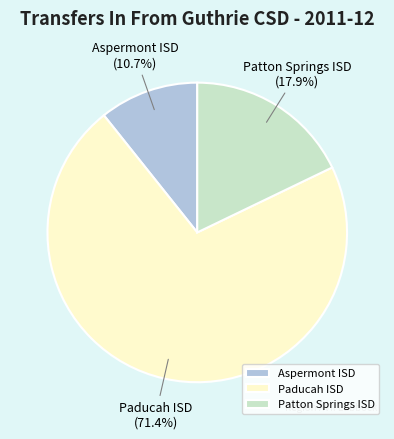

Does Paducah ISD account for over 50% of the chart?

Yes